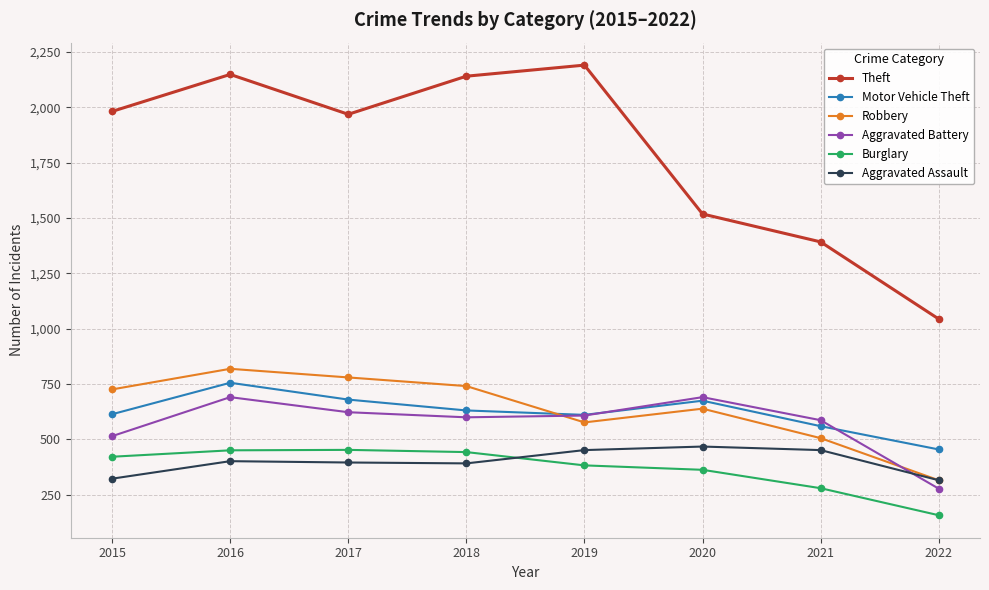

What is the greatest value displayed?

2190